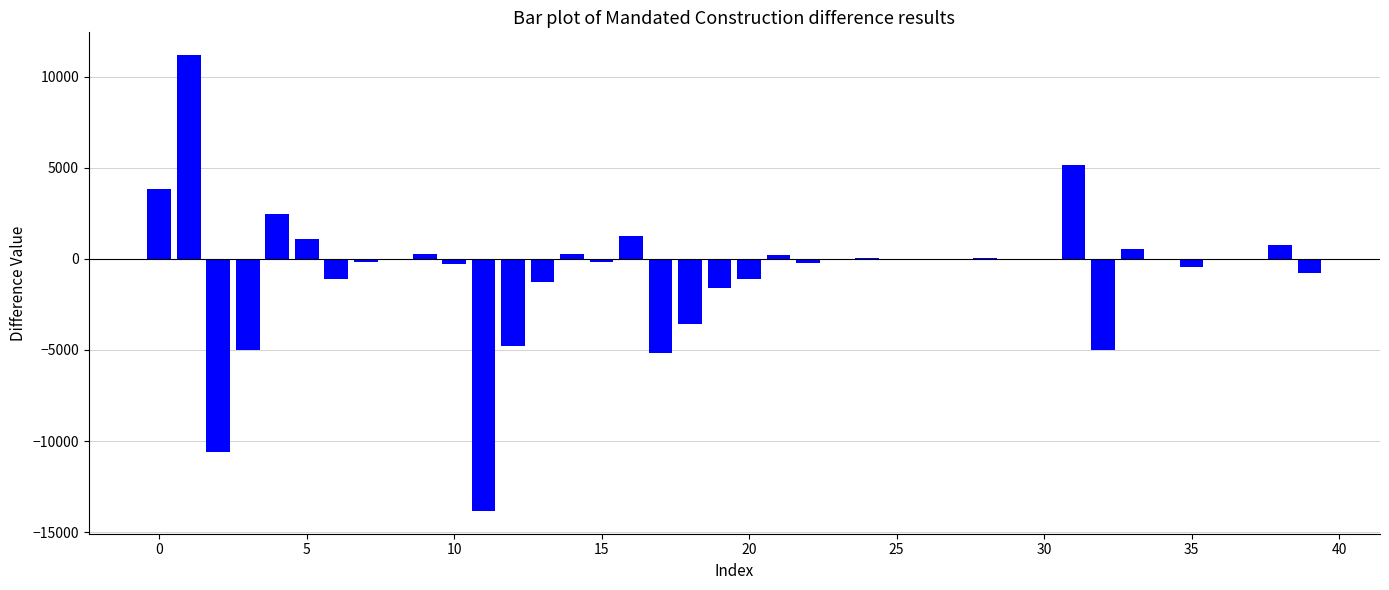

What is the maximum value shown in the chart?

11182.6